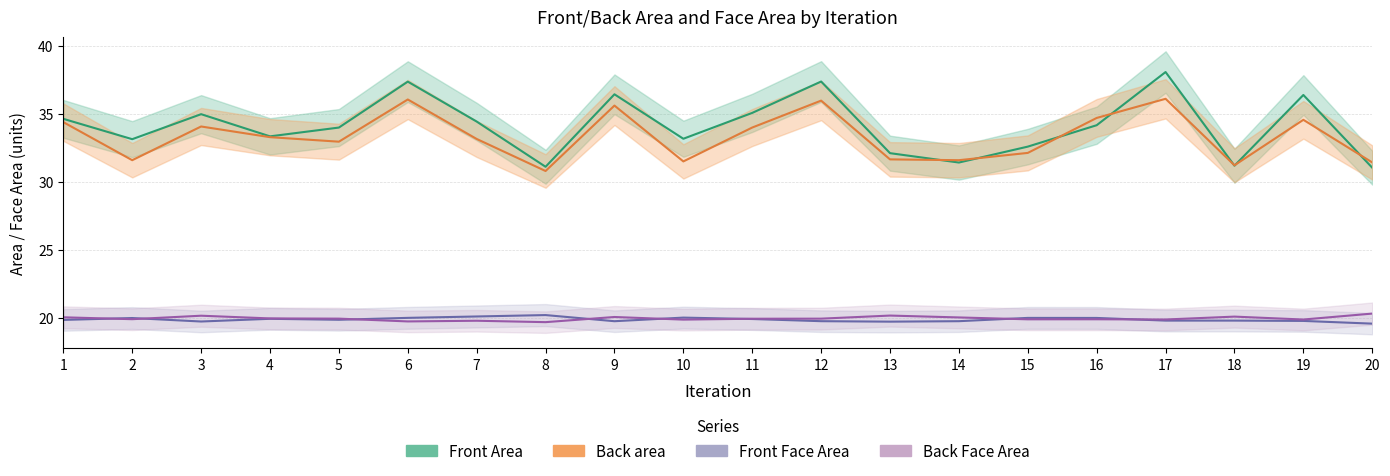

In Front Face Area, how many points are higher than both neighbors (excluding endpoints)?

5